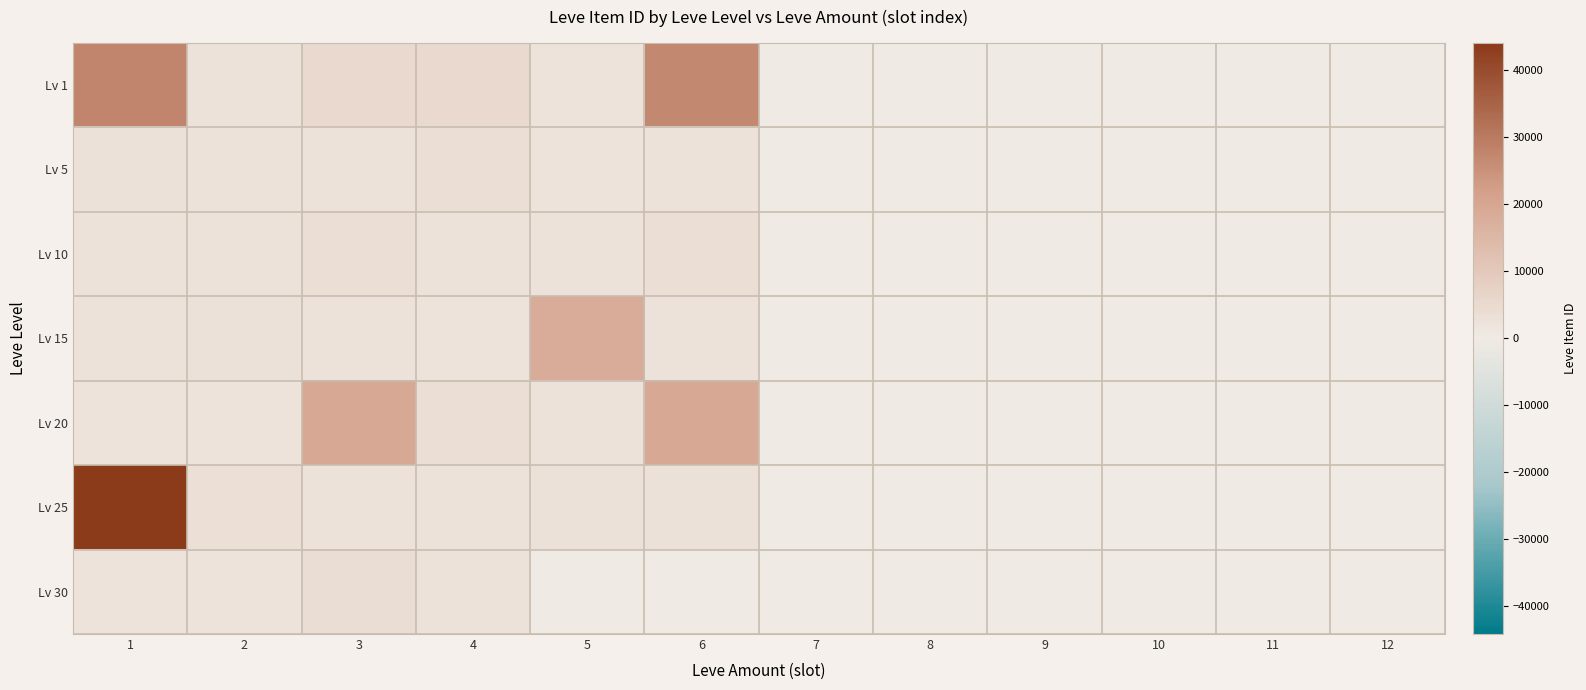

Reading left to right, list all the values displayed in this chart.

Lv 1: 1=27713	2=2494	3=5071	4=5091	5=2226	6=27125	7=0	8=0	9=0	10=0	11=0	12=0
Lv 5: 1=3011	2=2680	3=2662	4=3767	5=2230	6=2656	7=0	8=0	9=0	10=0	11=0	12=0
Lv 10: 1=2673	2=2496	3=3775	4=2495	5=2470	6=3550	7=0	8=0	9=0	10=0	11=0	12=0
Lv 15: 1=2680	2=3045	3=2497	4=2236	5=18363	6=2471	7=0	8=0	9=0	10=0	11=0	12=0
Lv 20: 1=2241	2=2239	3=19534	4=3557	5=2712	6=19533	7=0	8=0	9=0	10=0	11=0	12=0
Lv 25: 1=44147	2=3352	3=2753	4=2473	5=3068	6=3096	7=0	8=0	9=0	10=0	11=0	12=0
Lv 30: 1=2260	2=2257	3=3833	4=2501	5=0	6=0	7=0	8=0	9=0	10=0	11=0	12=0